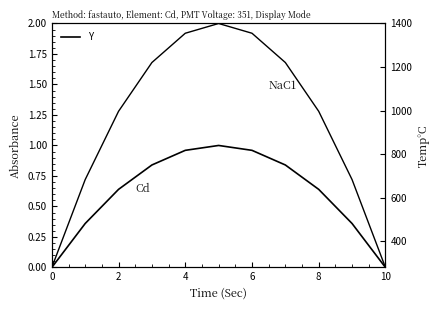

What is the difference between the maximum and minimum values in the Y series?

1.0